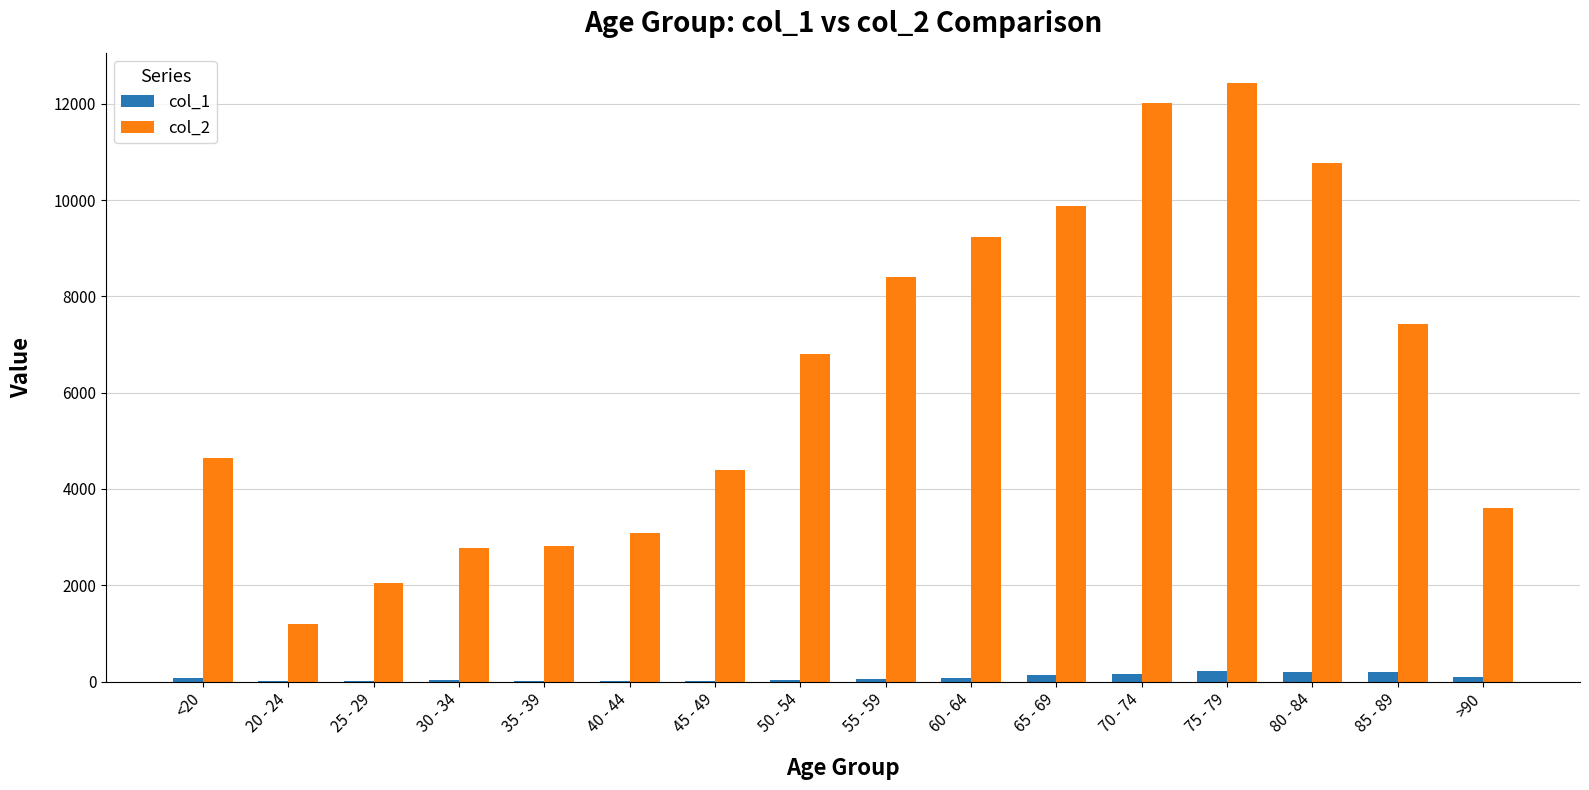

Which series has the widest spread of values?

col_2